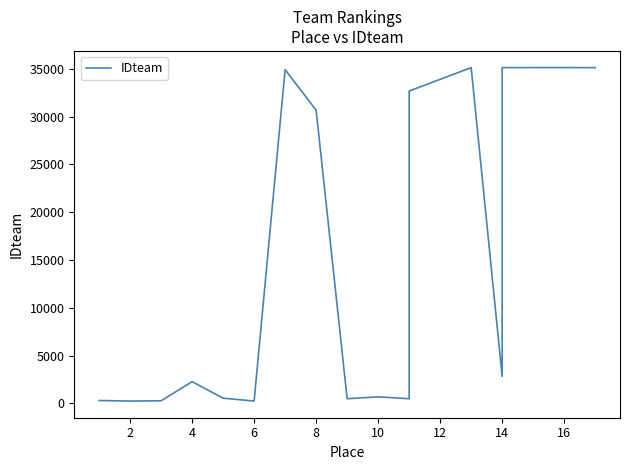

The value at 8 is 174. True or false?

False